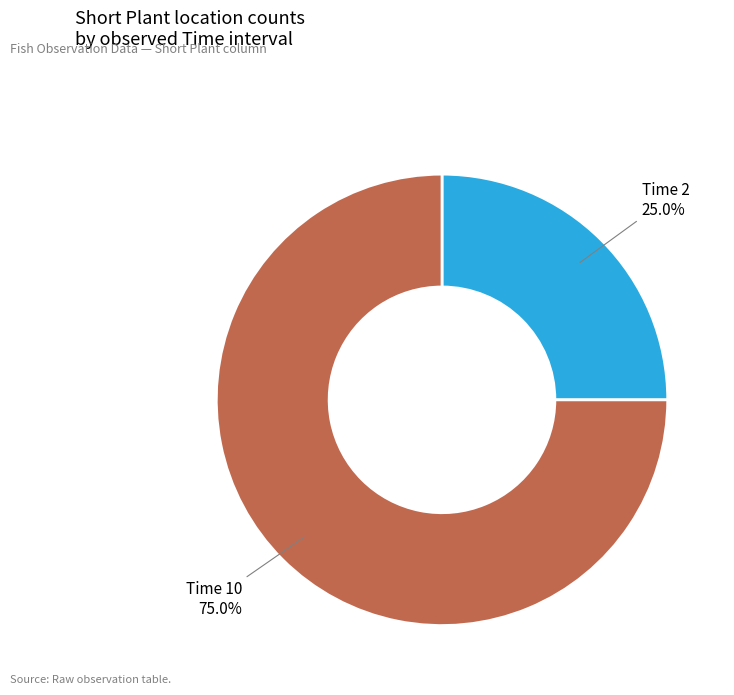

Approximately how many times larger is the value at Time 2 compared to Time 10?

0.3